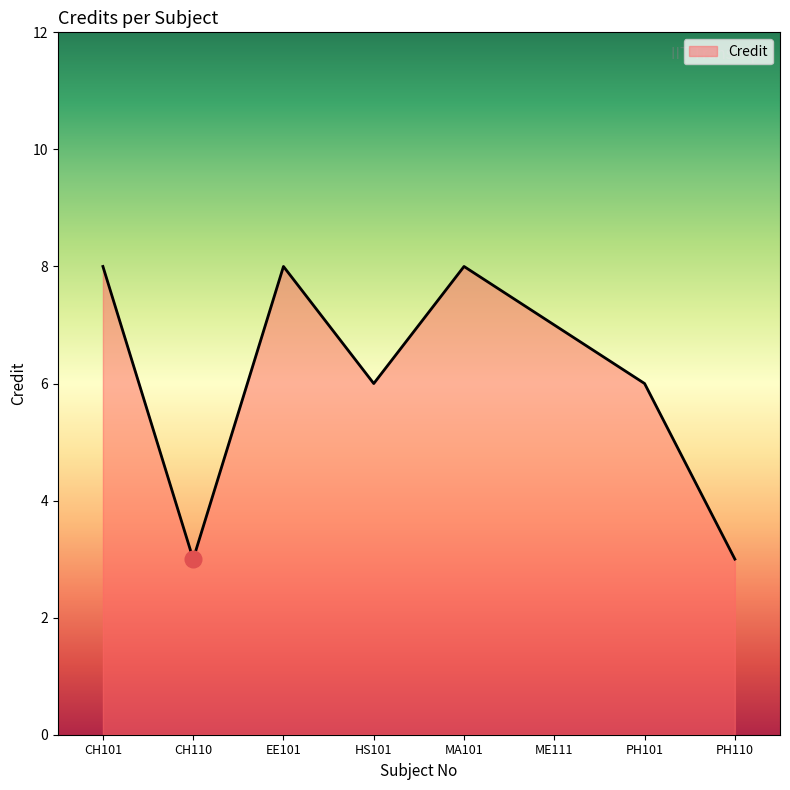

What is the sum of the values at PH101 and CH110?

9